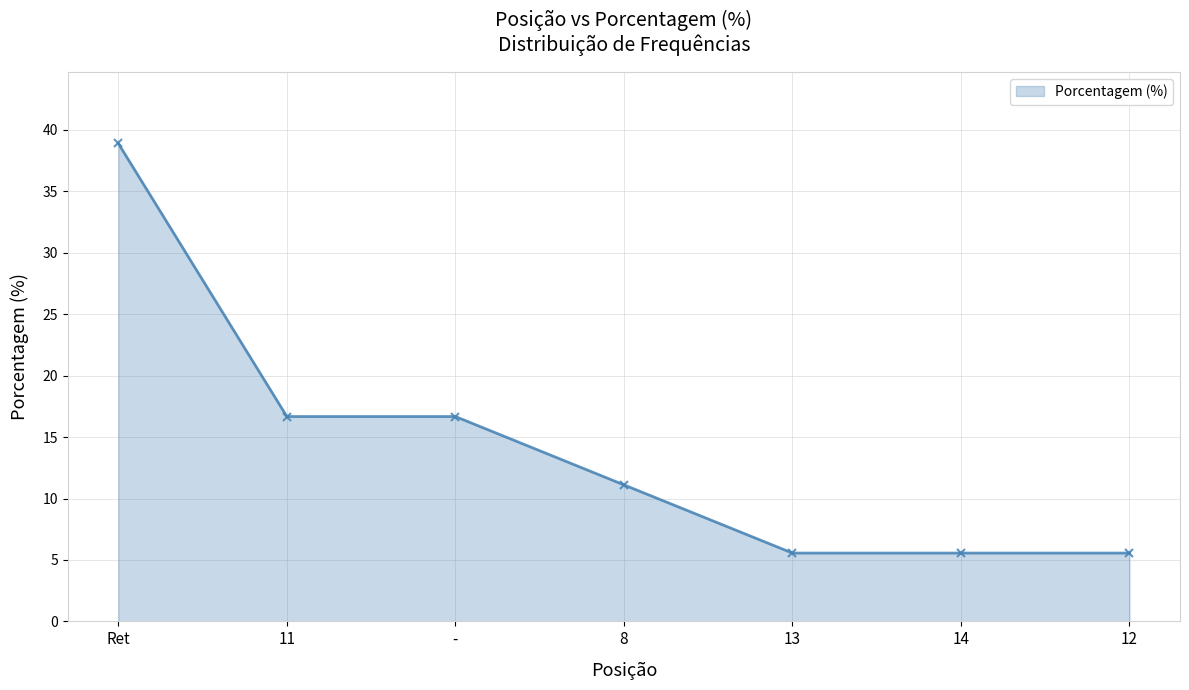

How many data points are above 11?

4